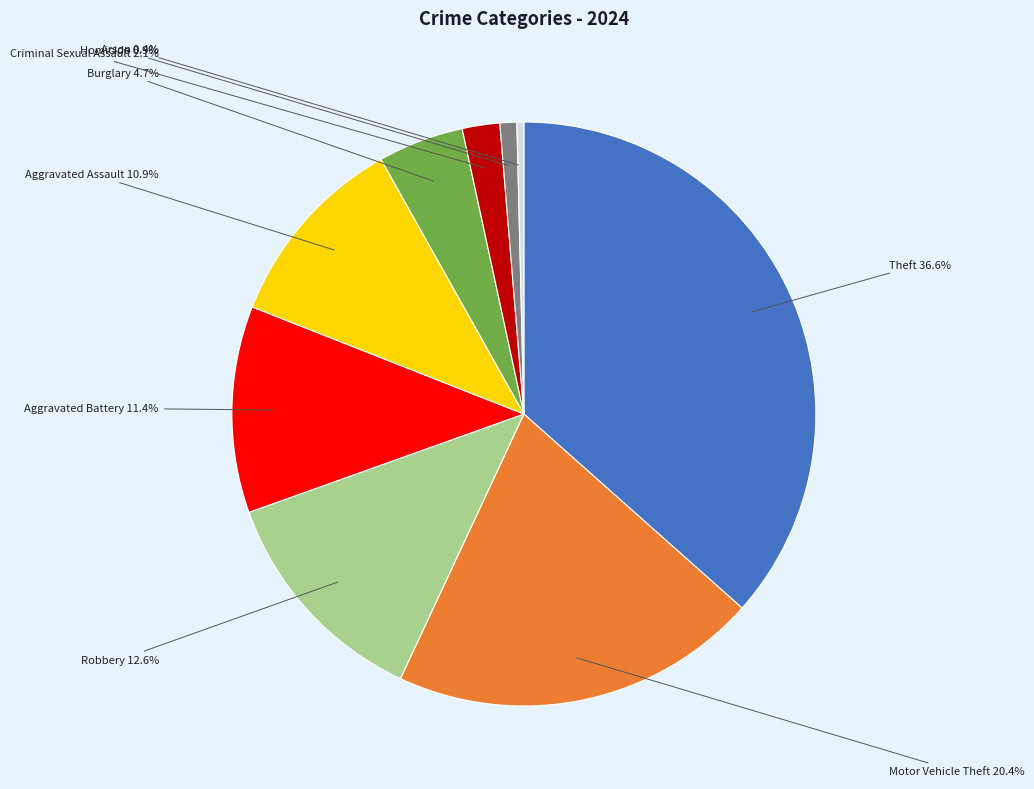

To the nearest percent, what is the difference between the largest and smallest slice percentages?

36%